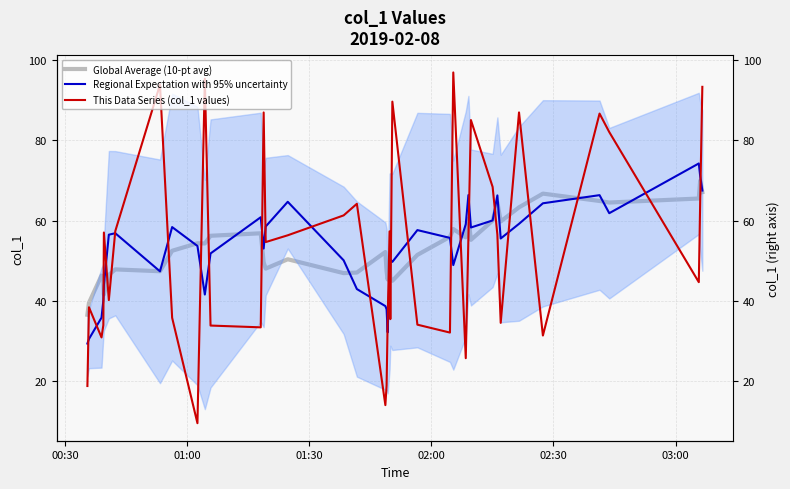

After their last crossing, which series has the higher values: Regional Expectation with 95% uncertainty or This Data Series (col_1 values)?

This Data Series (col_1 values)